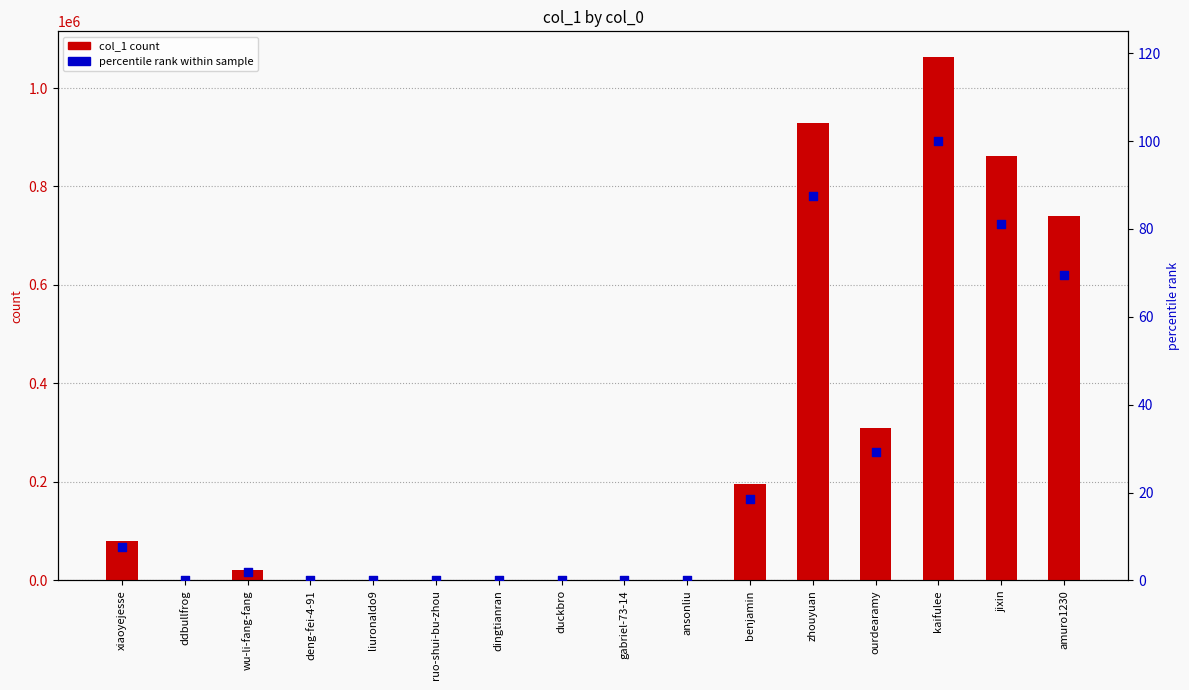

Which series contains the lowest Y value?

percentile rank within sample